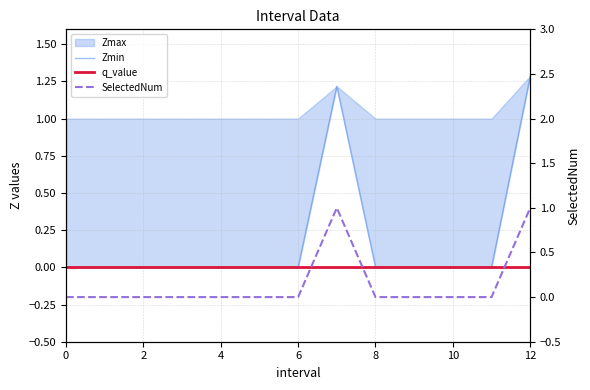

Which series changed the most between 2 and 12?

Zmin